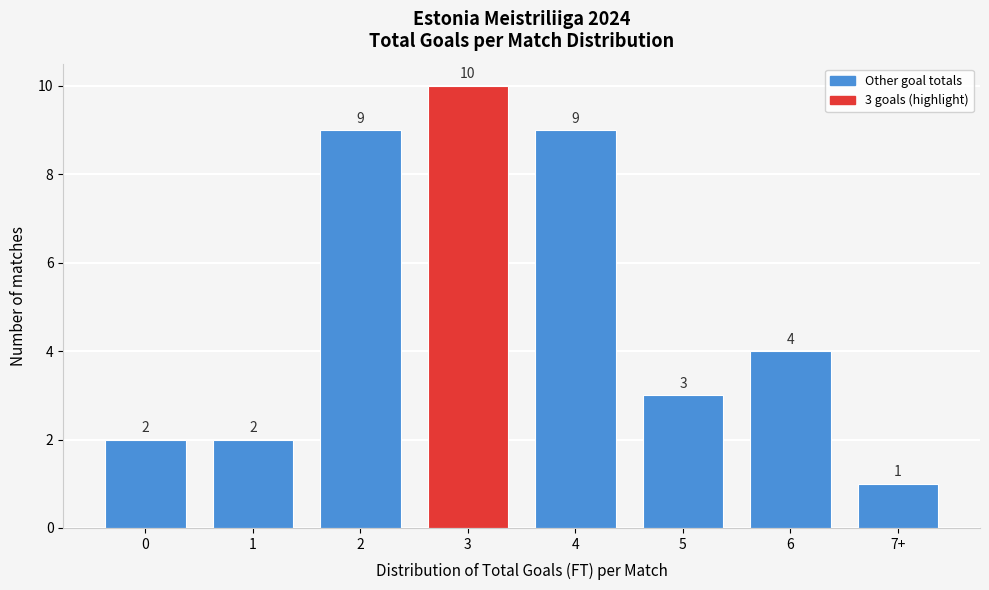

Reading left to right, transcribe all the data shown in this chart.

2	2	9	10	9	3	4	1